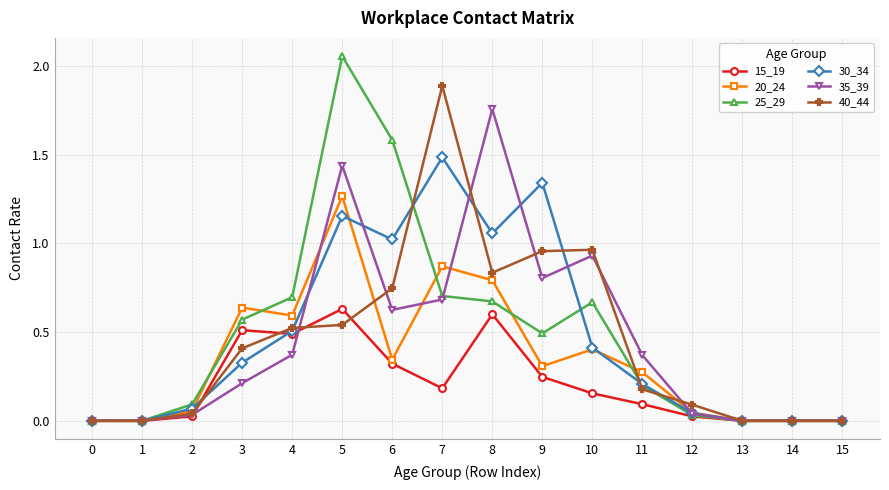

At which category is the sum across all series the highest?

5